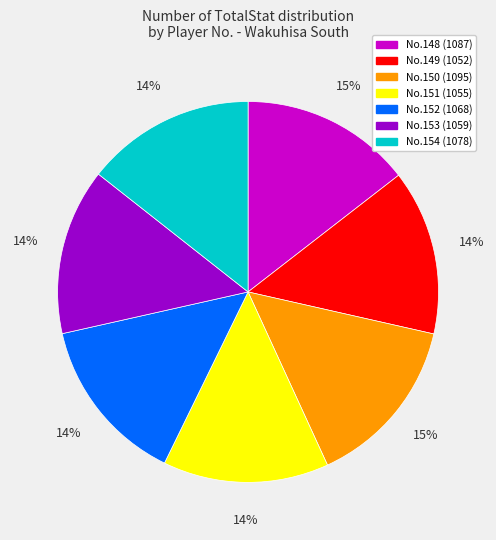

To the nearest percent, what is the average slice percentage?

14%